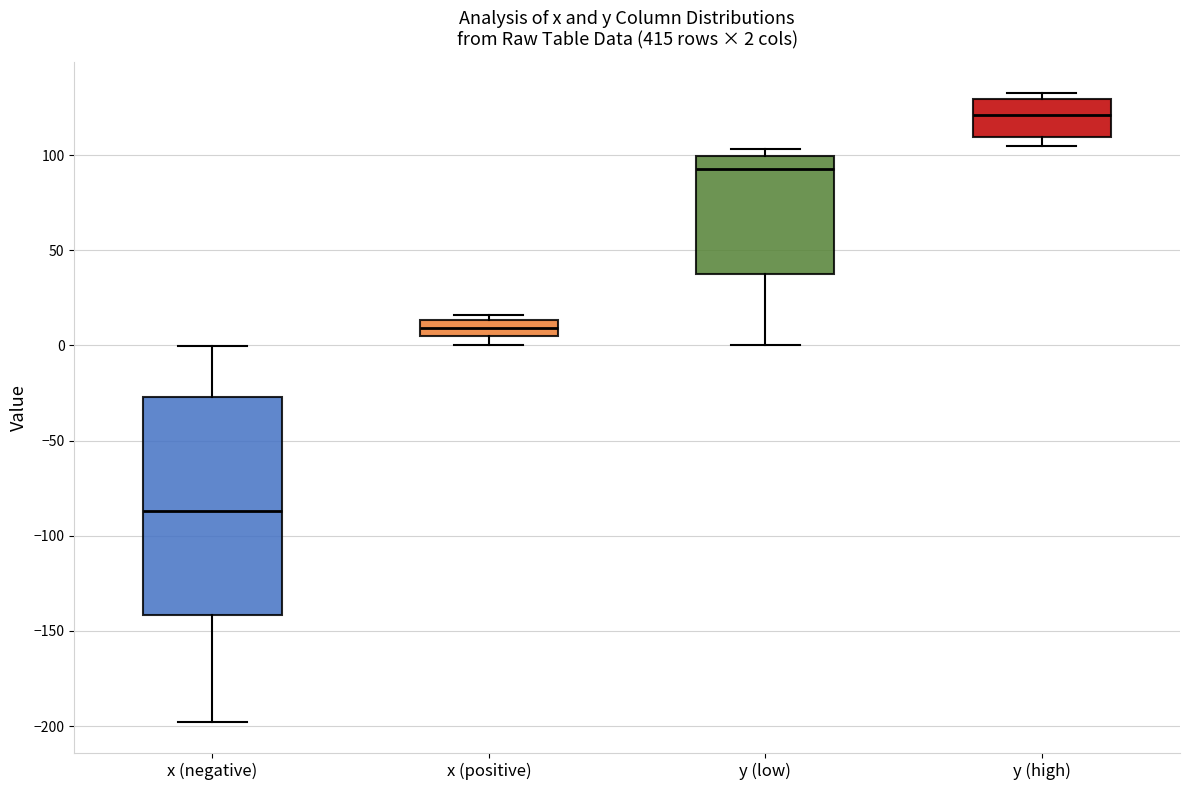

Which box's median line is the lowest?

x (negative)